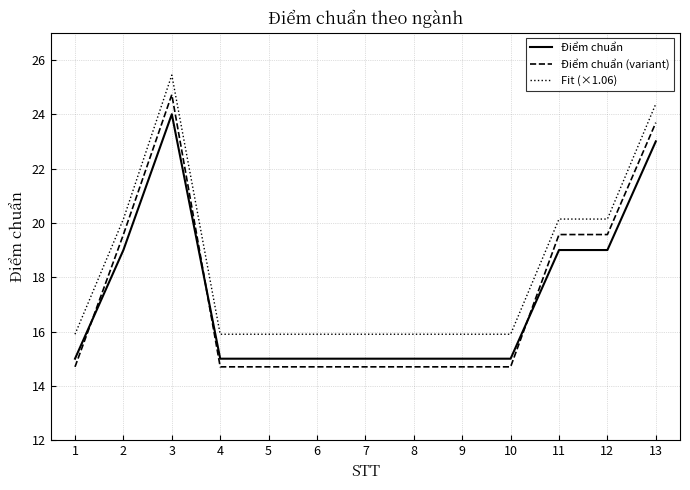

At which category is the sum across all series the highest?

3